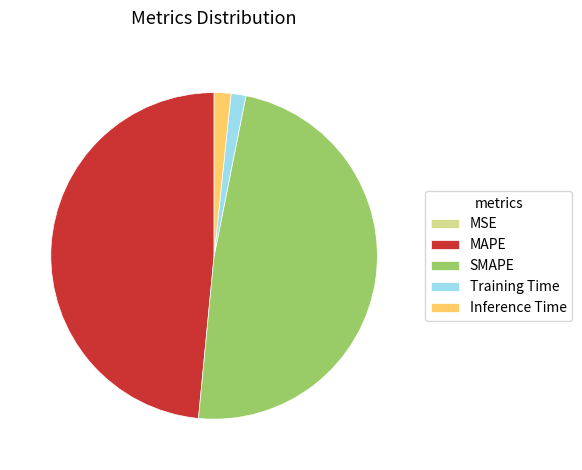

The SMAPE slice represents 38% of the pie. True or false?

False